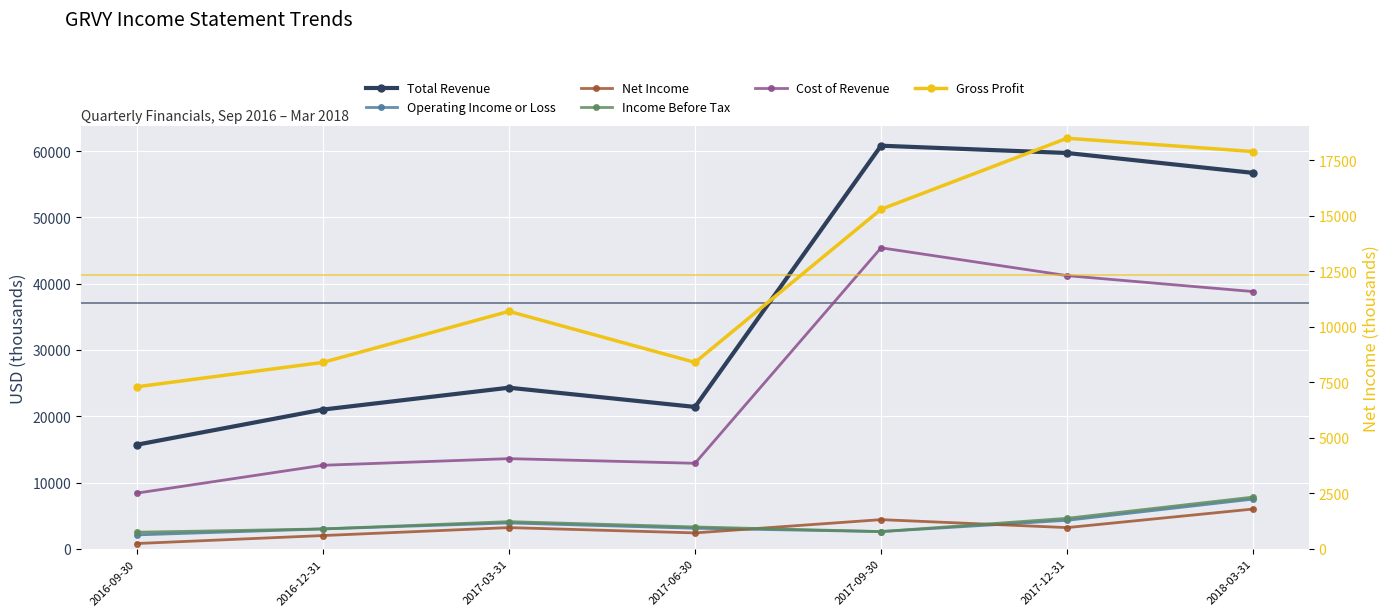

Is it true that Cost of Revenue equals 13600 at 2017-03-31?

True